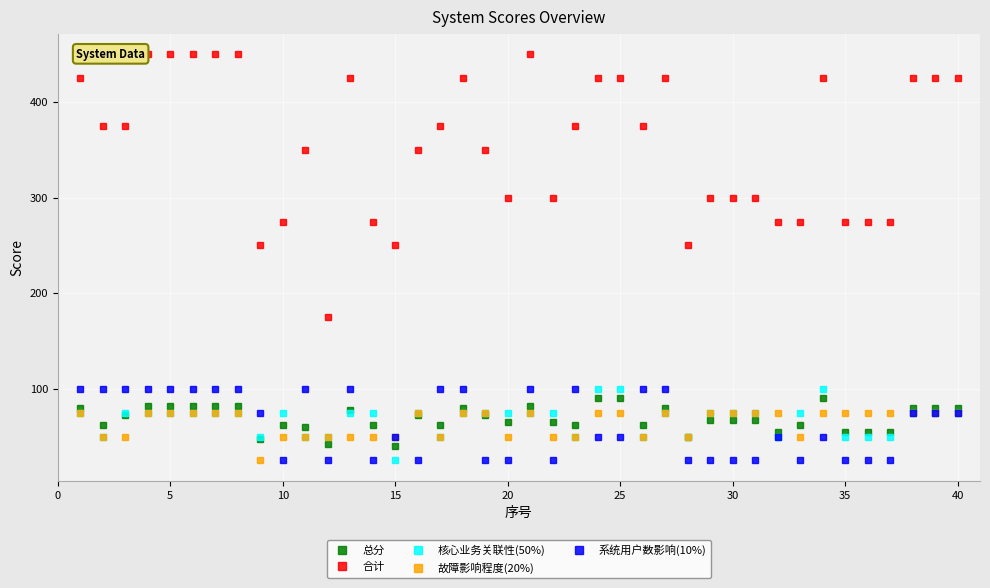

Reading left to right, transcribe all the data shown in this chart.

总分: 80.0	62.5	72.5	82.5	82.5	82.5	82.5	82.5	47.5	62.5	60.0	42.5	77.5	62.5	40.0	72.5	62.5	80.0	72.5	65.0	82.5	65.0	62.5	90.0	90.0	62.5	80.0	50.0	67.5	67.5	67.5	55.0	62.5	90.0	55.0	55.0	55.0	80.0	80.0	80.0
合计: 425.0	375.0	375.0	450.0	450.0	450.0	450.0	450.0	250.0	275.0	350.0	175.0	425.0	275.0	250.0	350.0	375.0	425.0	350.0	300.0	450.0	300.0	375.0	425.0	425.0	375.0	425.0	250.0	300.0	300.0	300.0	275.0	275.0	425.0	275.0	275.0	275.0	425.0	425.0	425.0
核心业务关联性(50%): 75.0	50.0	75.0	75.0	75.0	75.0	75.0	75.0	50.0	75.0	50.0	50.0	75.0	75.0	25.0	75.0	50.0	75.0	75.0	75.0	75.0	75.0	50.0	100.0	100.0	50.0	75.0	50.0	75.0	75.0	75.0	50.0	75.0	100.0	50.0	50.0	50.0	75.0	75.0	75.0
故障影响程度(20%): 75.0	50.0	50.0	75.0	75.0	75.0	75.0	75.0	25.0	50.0	50.0	50.0	50.0	50.0	50.0	75.0	50.0	75.0	75.0	50.0	75.0	50.0	50.0	75.0	75.0	50.0	75.0	50.0	75.0	75.0	75.0	75.0	50.0	75.0	75.0	75.0	75.0	75.0	75.0	75.0
系统用户数影响(10%): 100.0	100.0	100.0	100.0	100.0	100.0	100.0	100.0	75.0	25.0	100.0	25.0	100.0	25.0	50.0	25.0	100.0	100.0	25.0	25.0	100.0	25.0	100.0	50.0	50.0	100.0	100.0	25.0	25.0	25.0	25.0	50.0	25.0	50.0	25.0	25.0	25.0	75.0	75.0	75.0